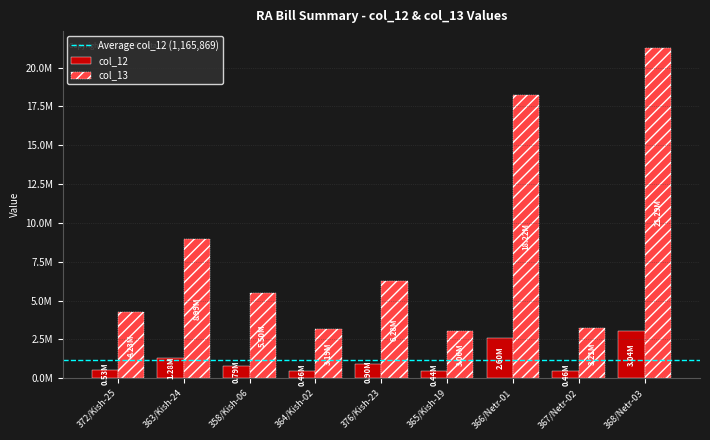

What is the greatest value displayed?

21286603.0